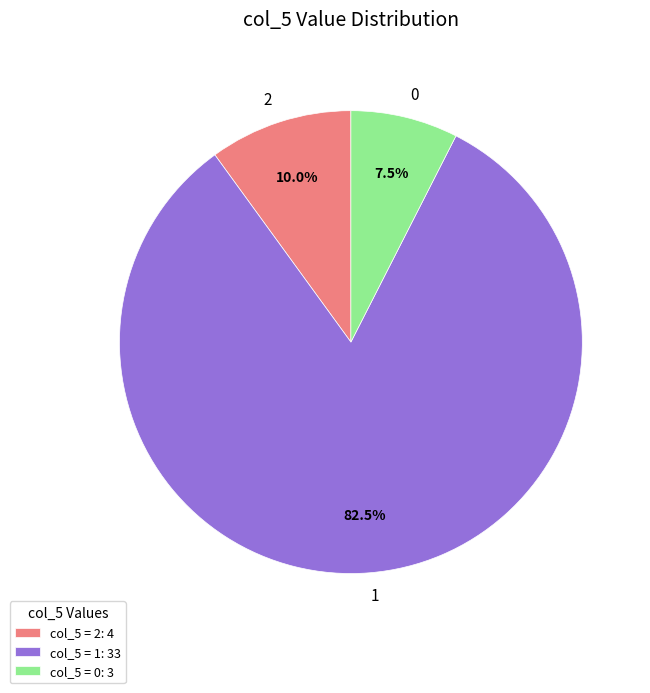

Does any single category account for the majority?

Yes